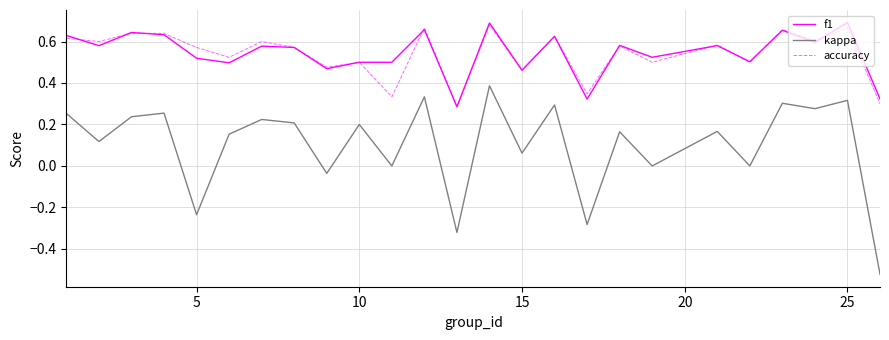

Count the accuracy values in the range 0 to 1.

25